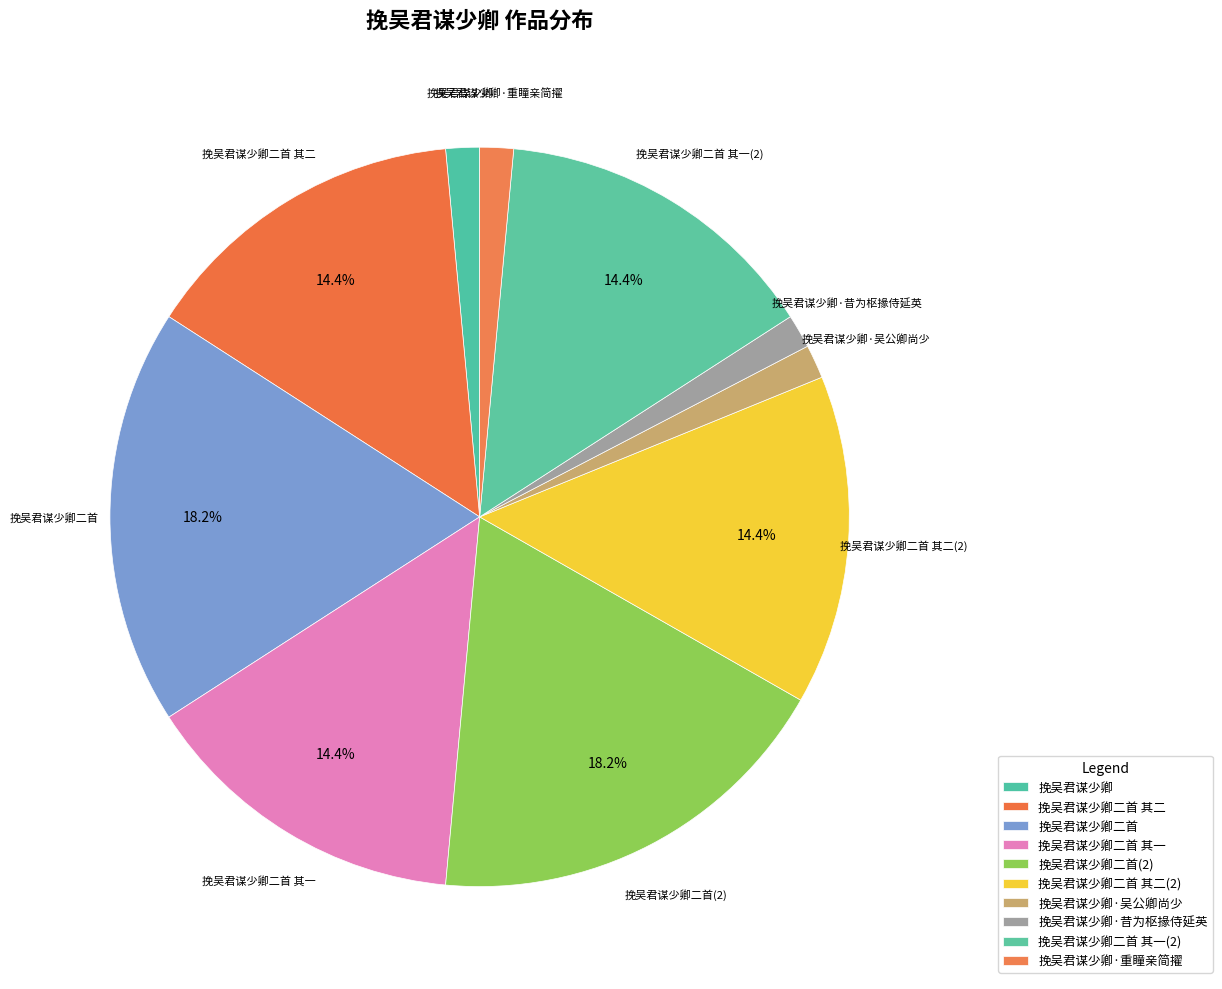

Is it true that 挽吴君谋少卿二首 其二 is 14% of the pie?

True